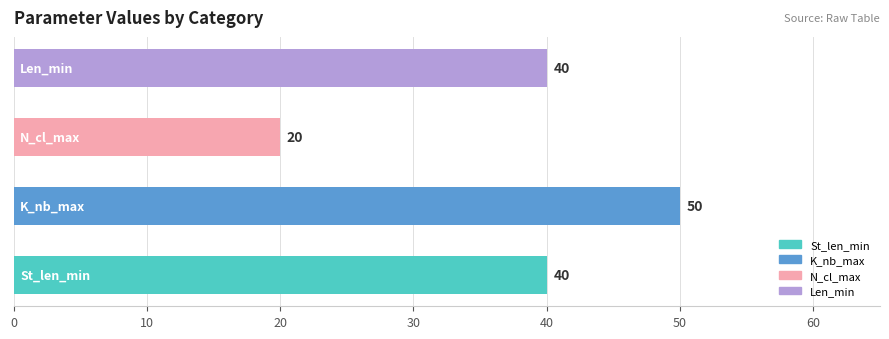

What is the average value?

38